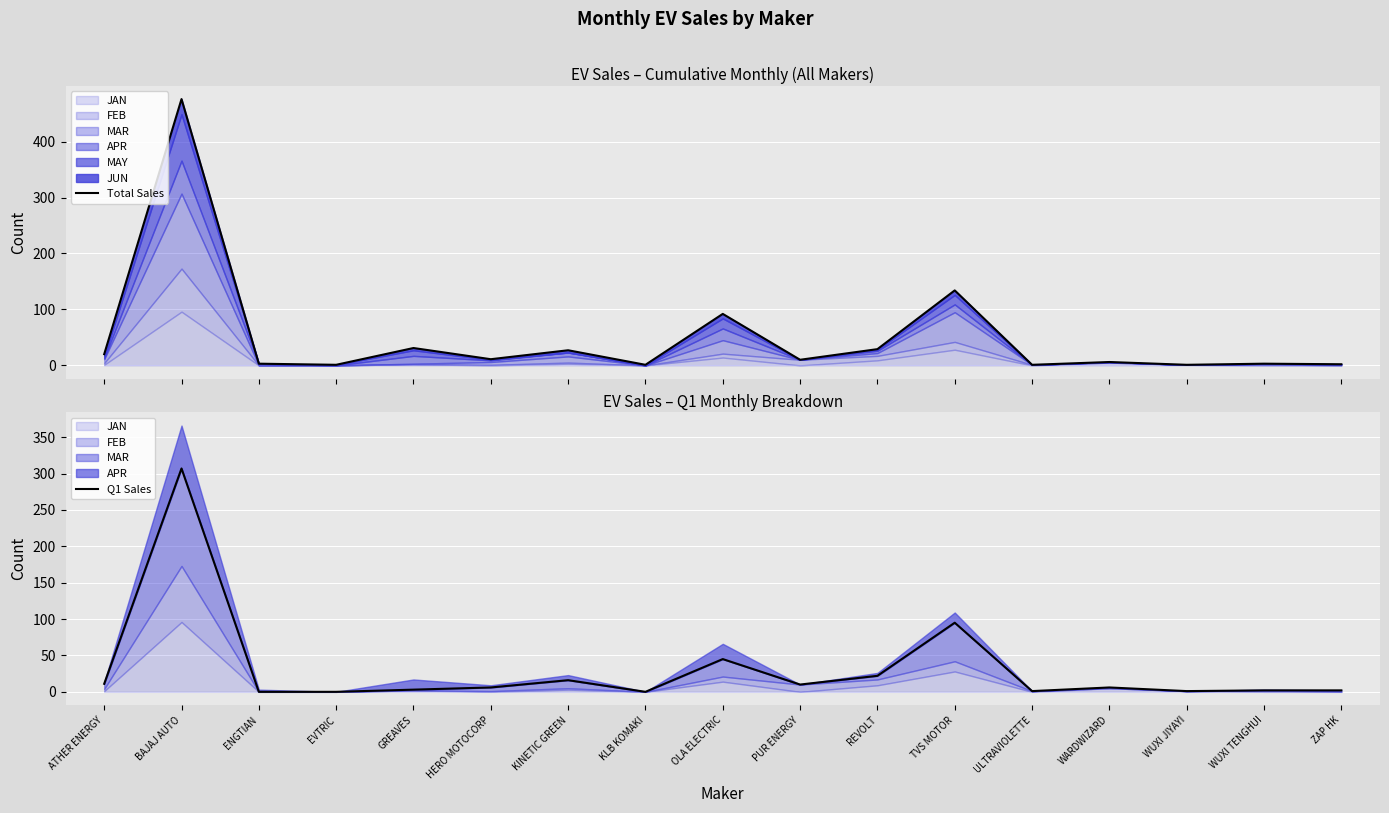

What is the label of the 5th point from the right?

ULTRAVIOLETTE